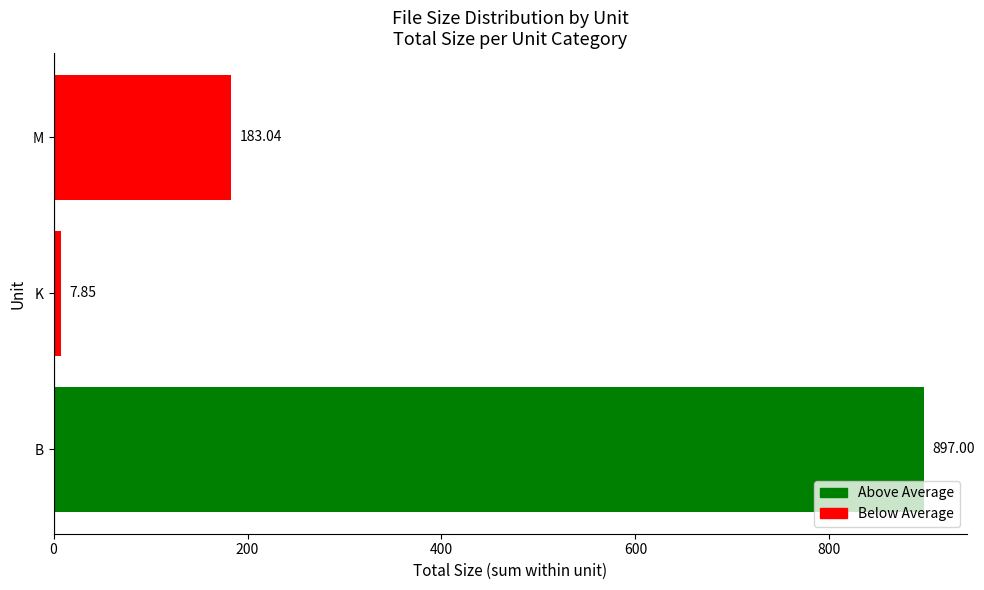

Between M and B, which is larger?

B